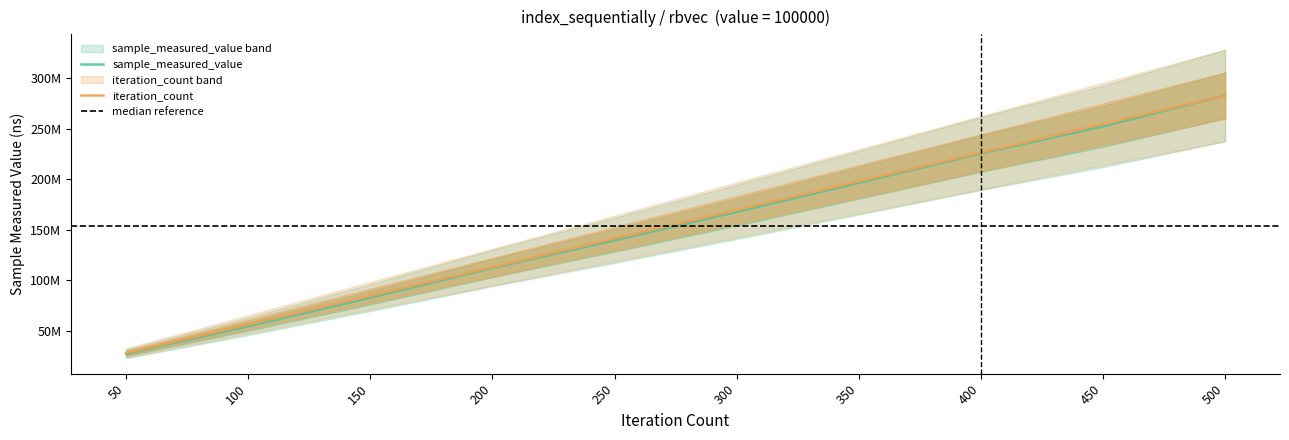

What is the difference between the sample_measured_value values at 450 and 150?

169380268.0